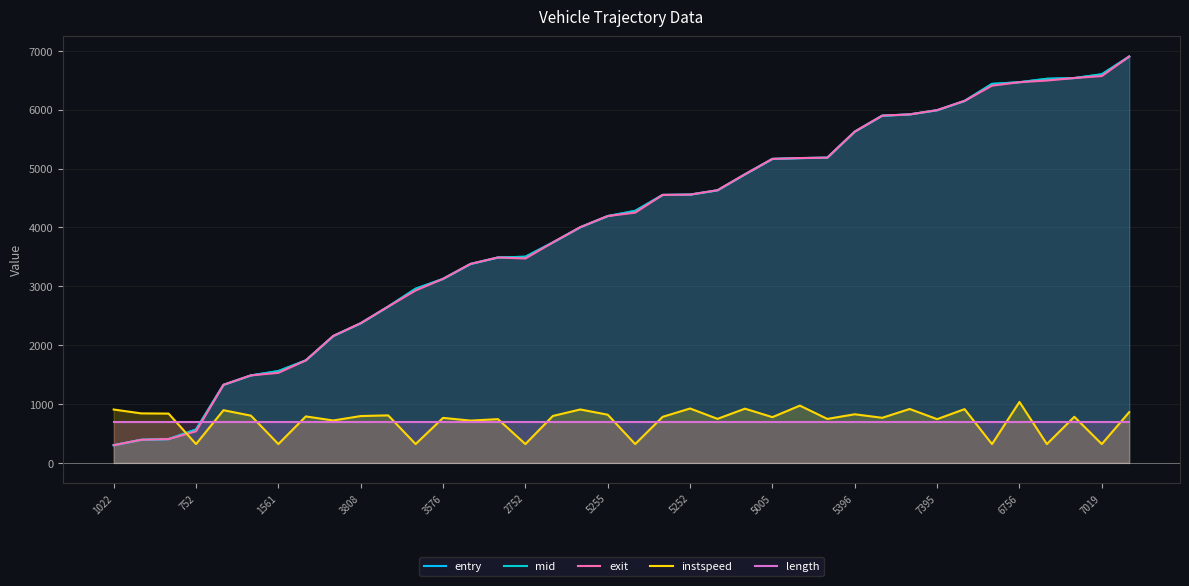

How many interior local valleys does the exit series have?

1